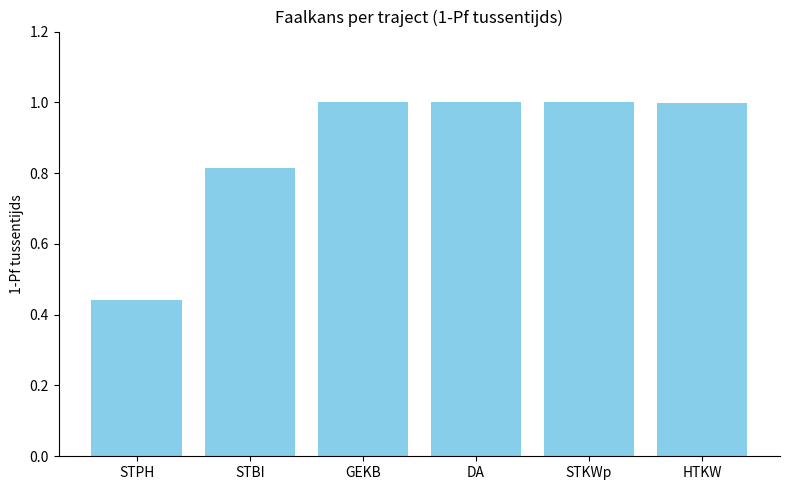

Does the chart contain any negative values?

No